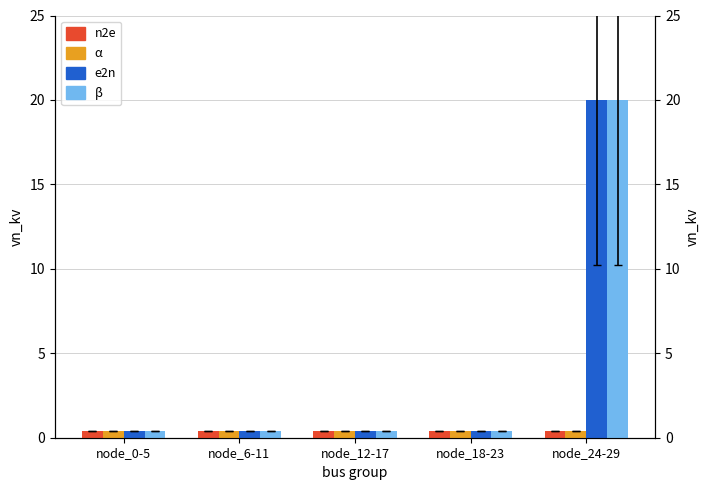

What is the minimum value shown in the chart?

0.4